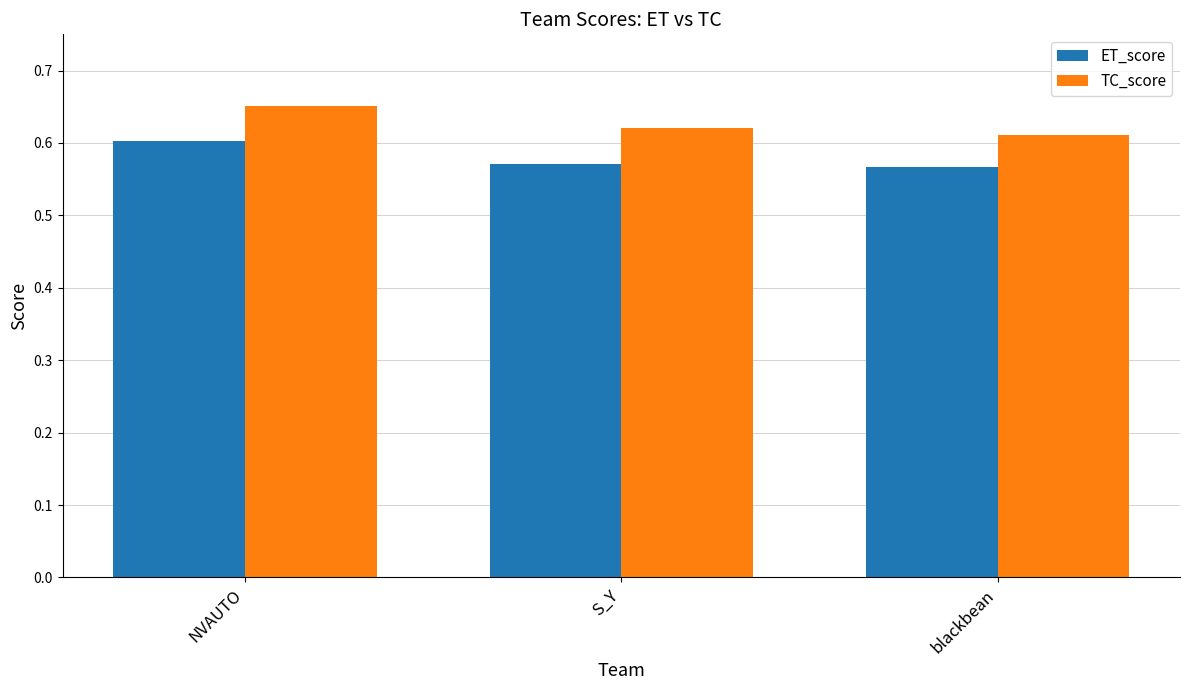

At which category is the sum across all series the highest?

NVAUTO